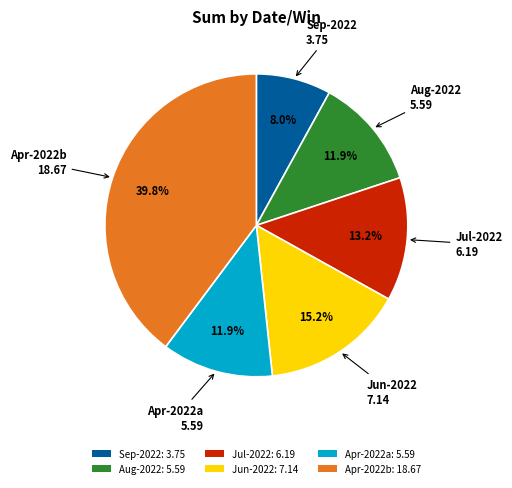

Is there any slice that represents more than half of the pie?

No